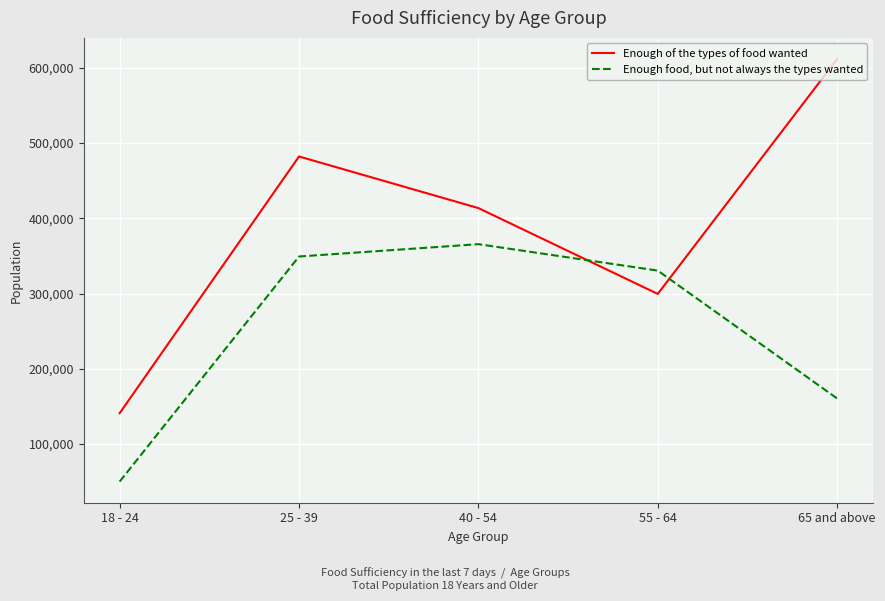

Where does the Enough food, but not always the types wanted series first go above 330515?

25 - 39